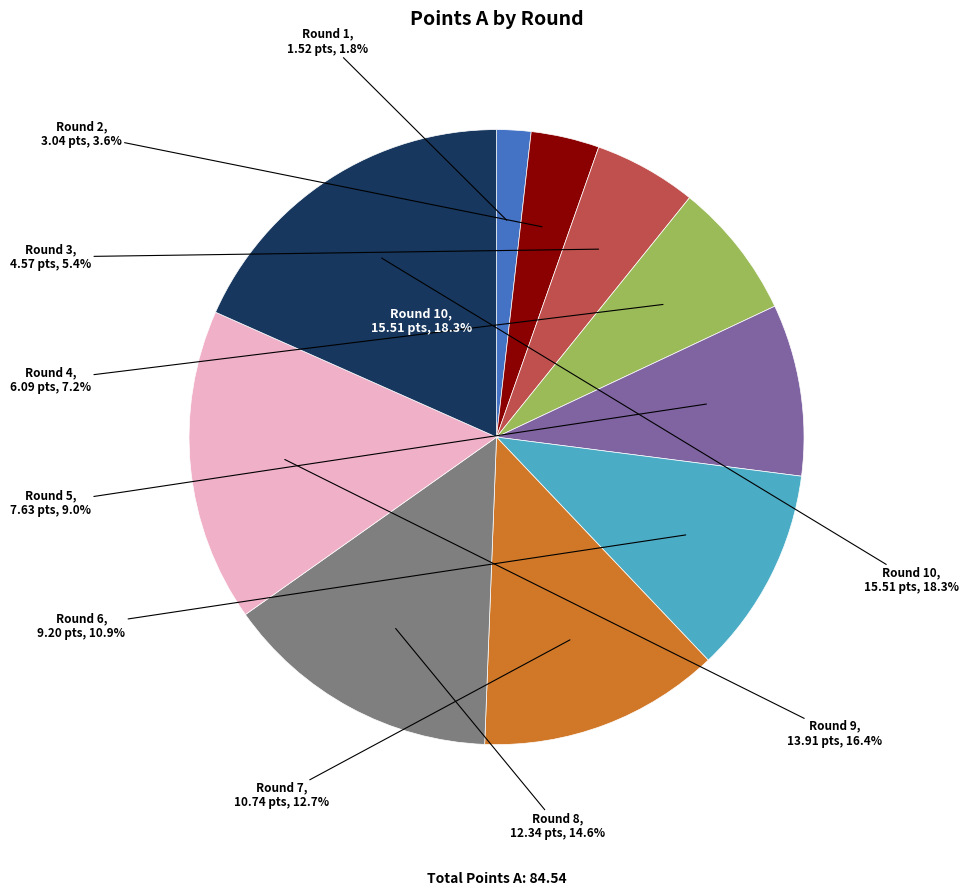

Does Round 1 account for over 50% of the chart?

No